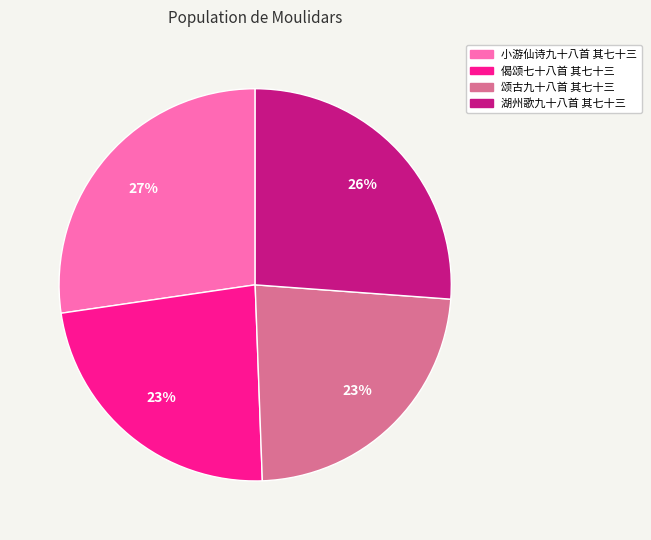

To the nearest percent, what is the average slice percentage?

25%